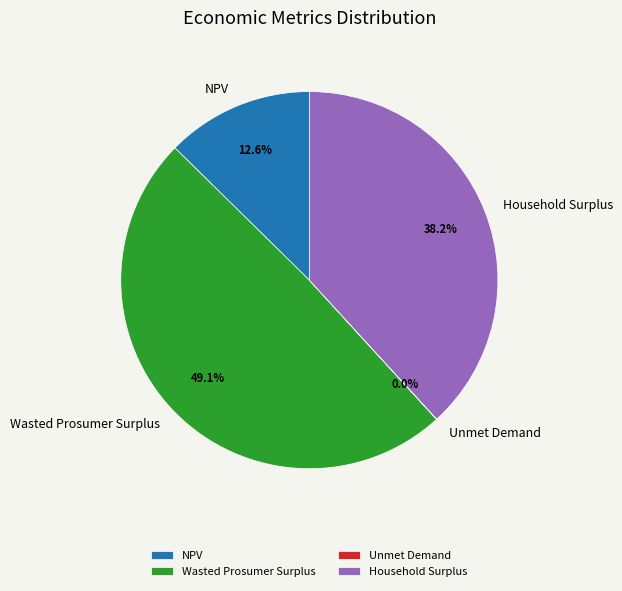

What percentage is the NPV slice, to the nearest percent?

13%